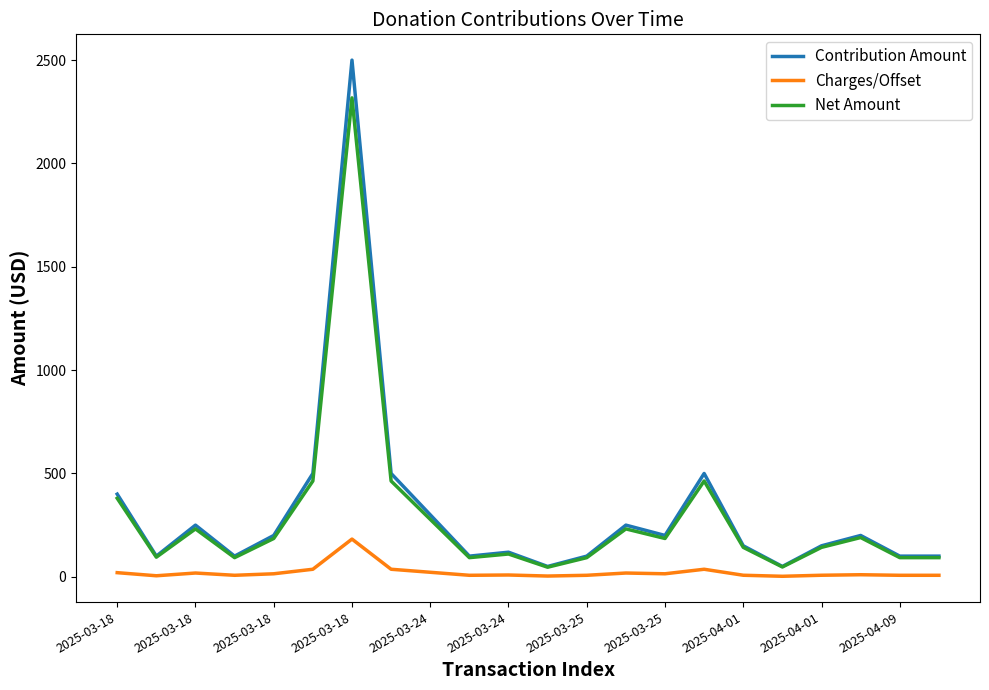

Which series has the largest range (max minus min)?

Contribution Amount